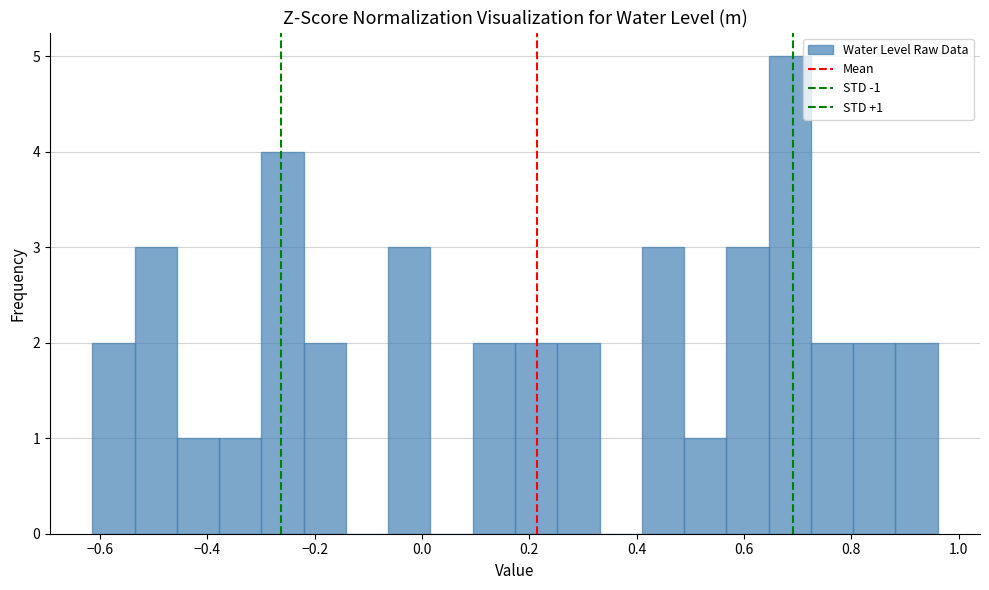

Read against the x-axis, roughly where is the centre of the tallest bar?

0.68